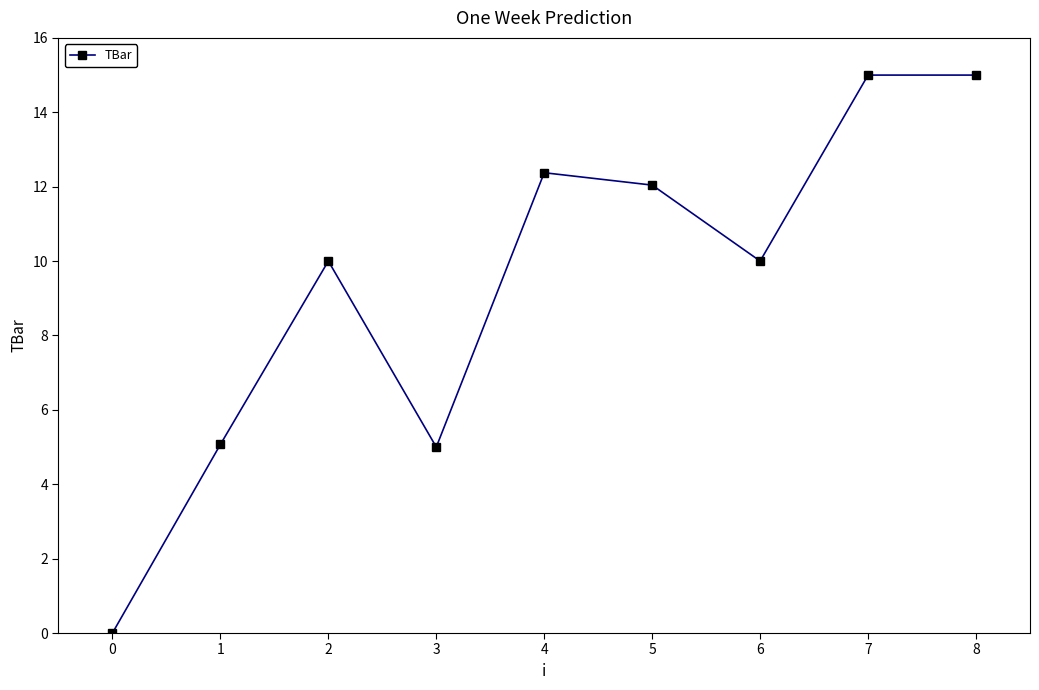

What is the value of the 3rd point from the left?

10.0